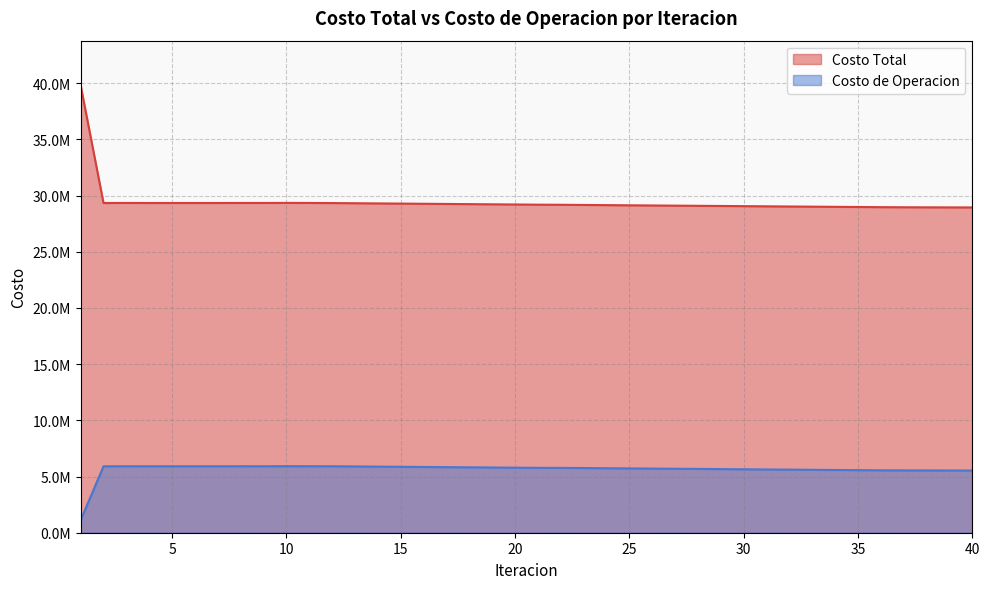

Is the value of Costo de Operacion at 24 greater than the value of Costo Total at 35?

No